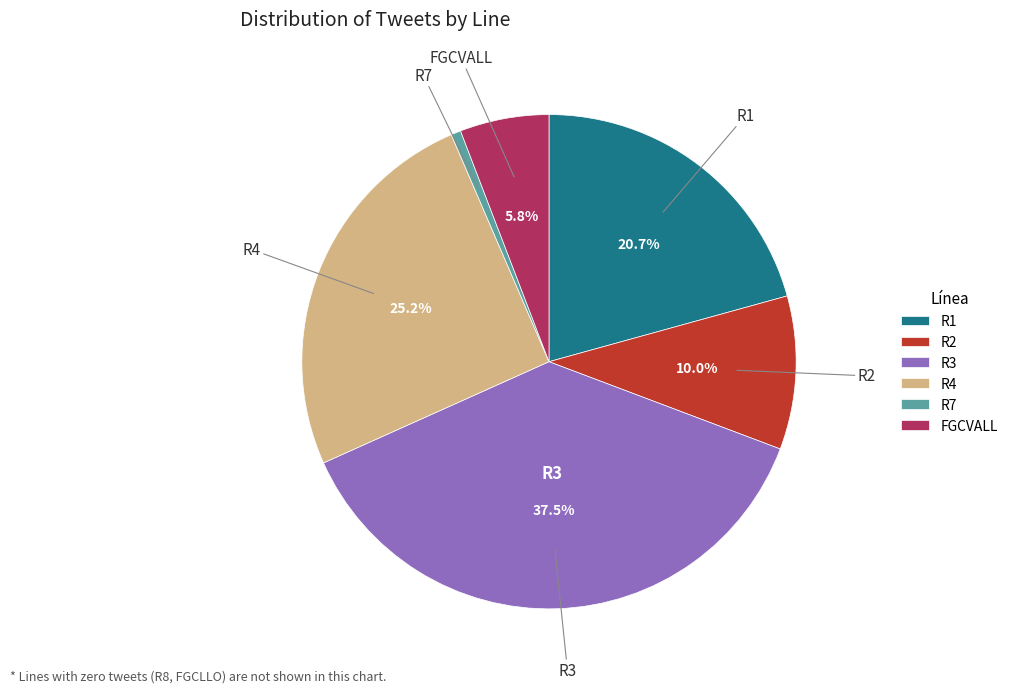

Rank the categories by value from lowest to highest.

R7, FGCVALL, R2, R1, R4, R3